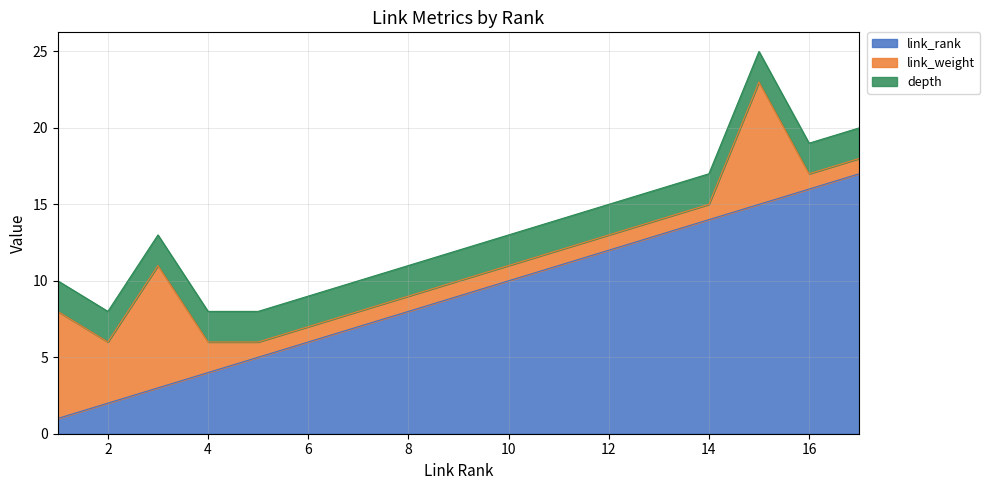

What is the lowest value of the link_rank series?

1